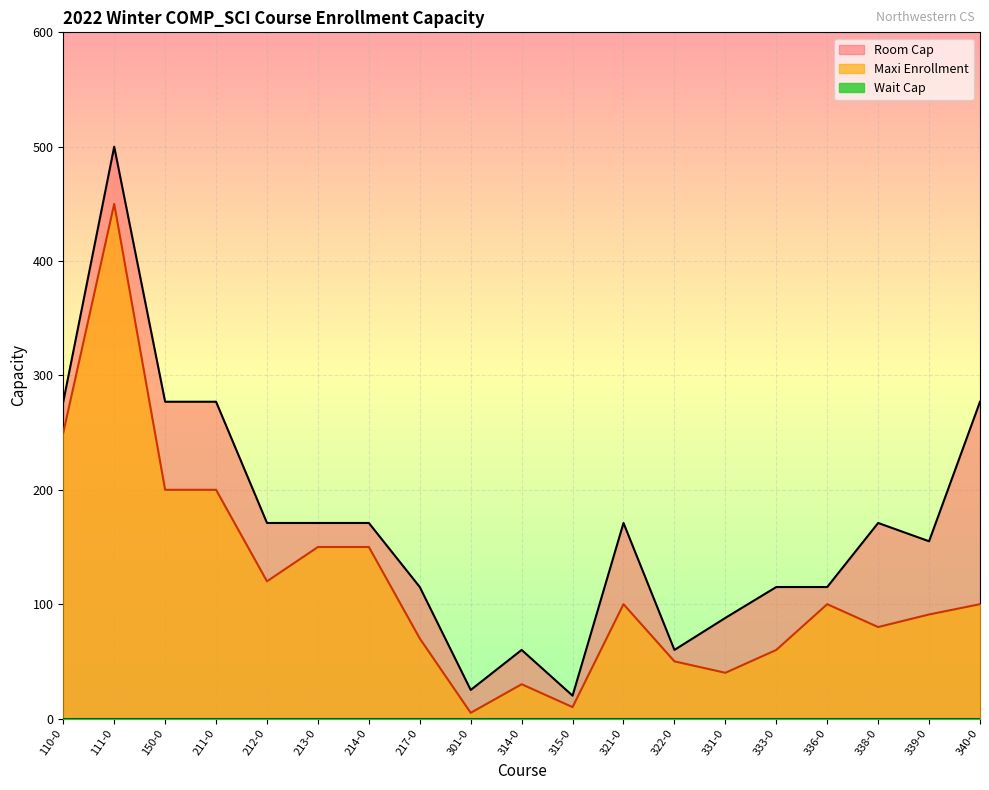

Which category has the highest value in the Room Cap series?

111-0